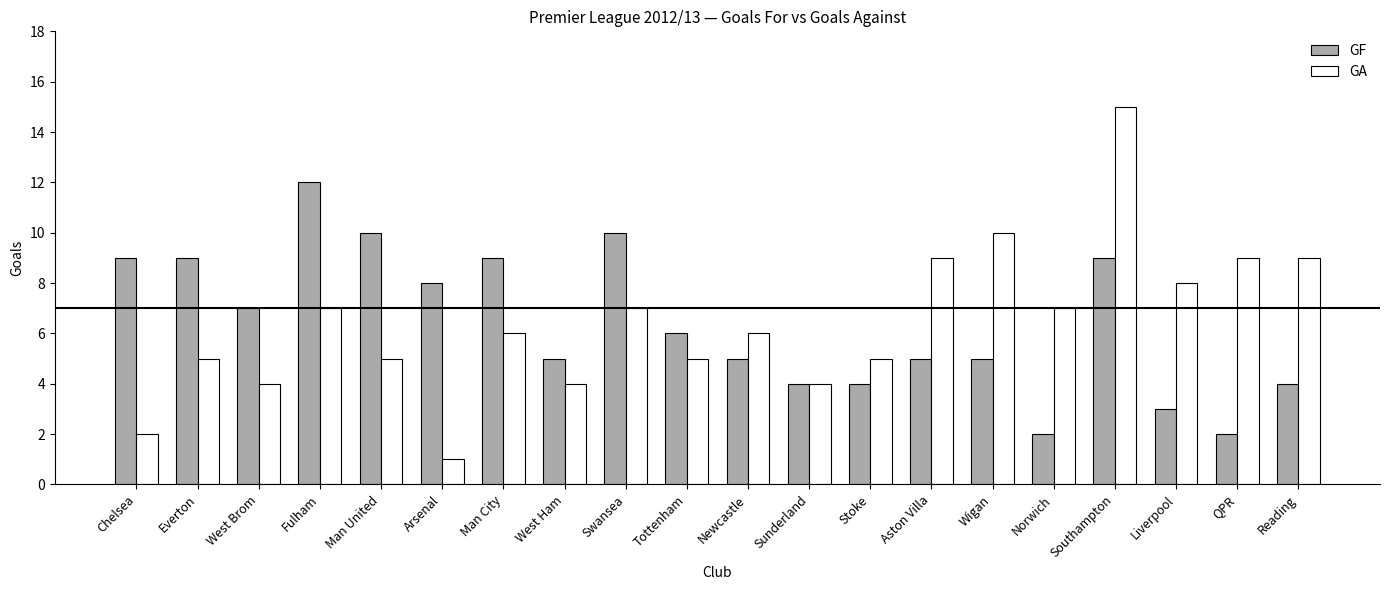

Reading left to right, transcribe all the data shown in this chart.

GF: 9	9	7	12	10	8	9	5	10	6	5	4	4	5	5	2	9	3	2	4
GA: 2	5	4	7	5	1	6	4	7	5	6	4	5	9	10	7	15	8	9	9